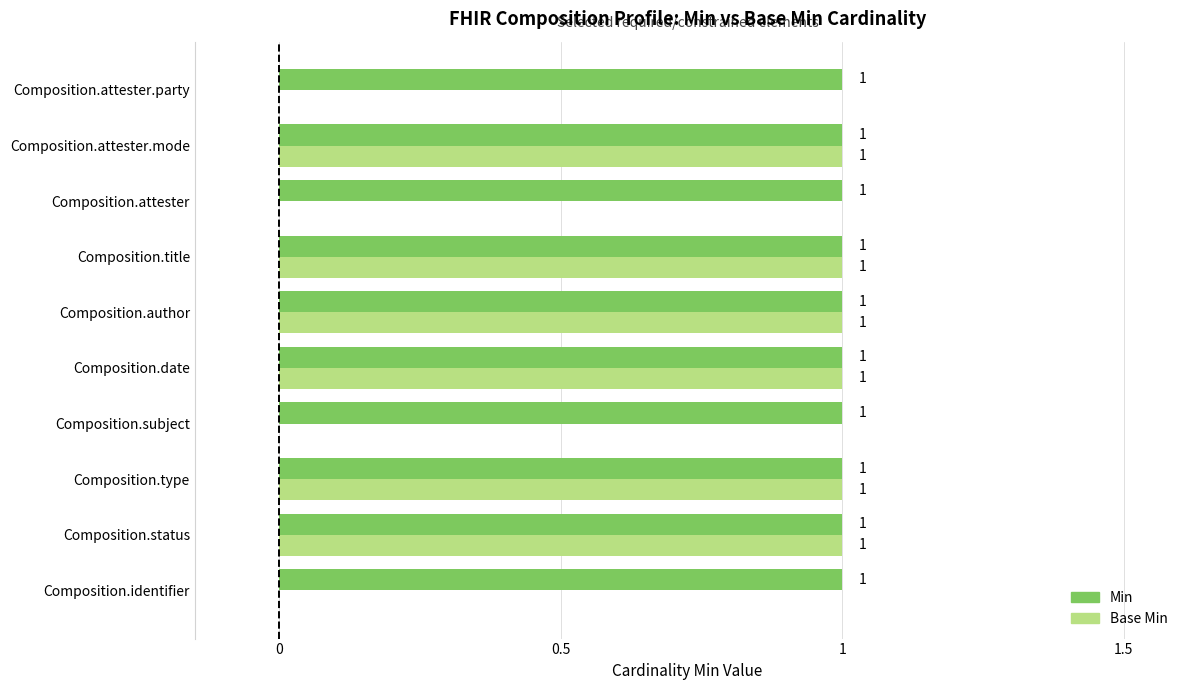

Is the value of Base Min at Composition.attester greater than the value of Min at Composition.author?

No